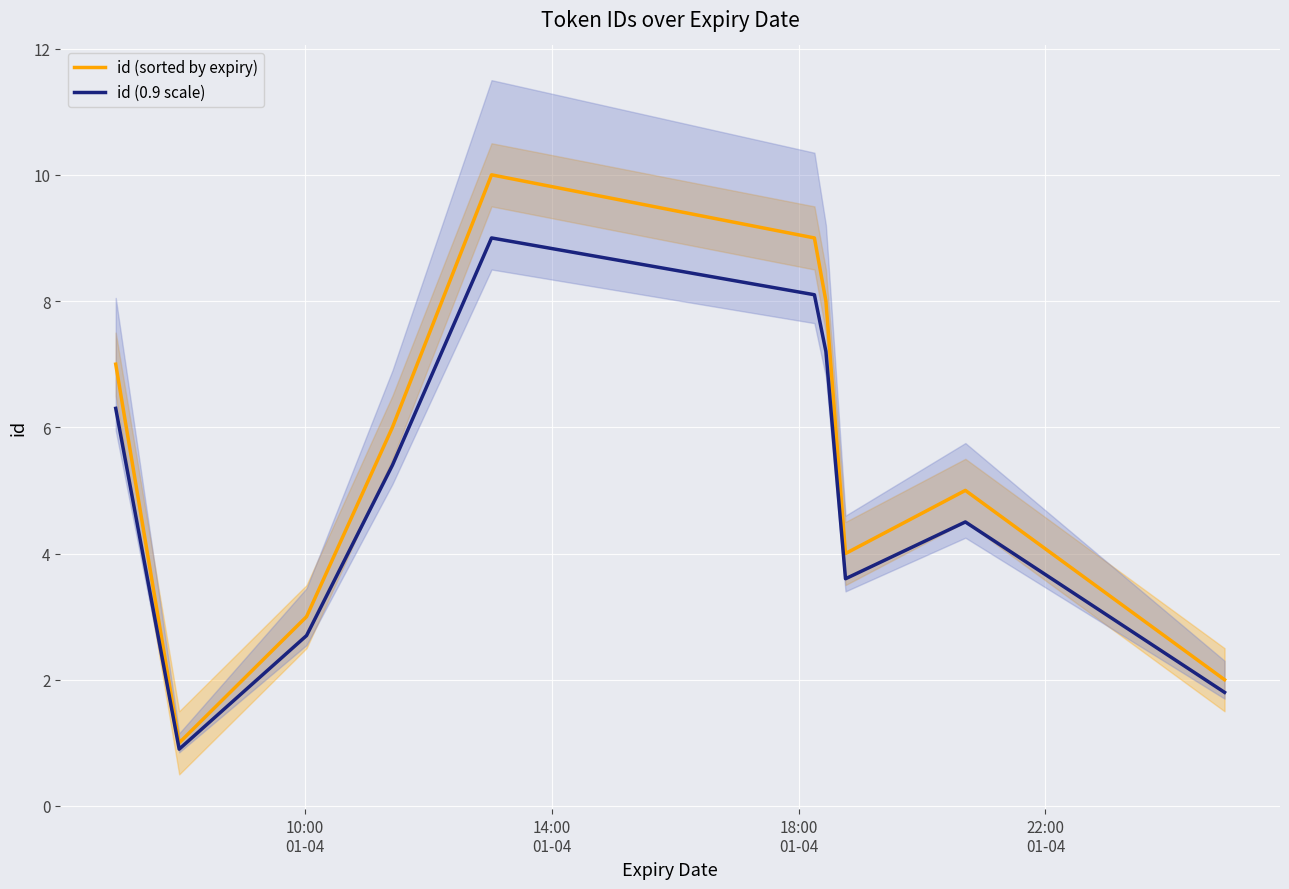

Is this an area chart (filled region under the line)?

No